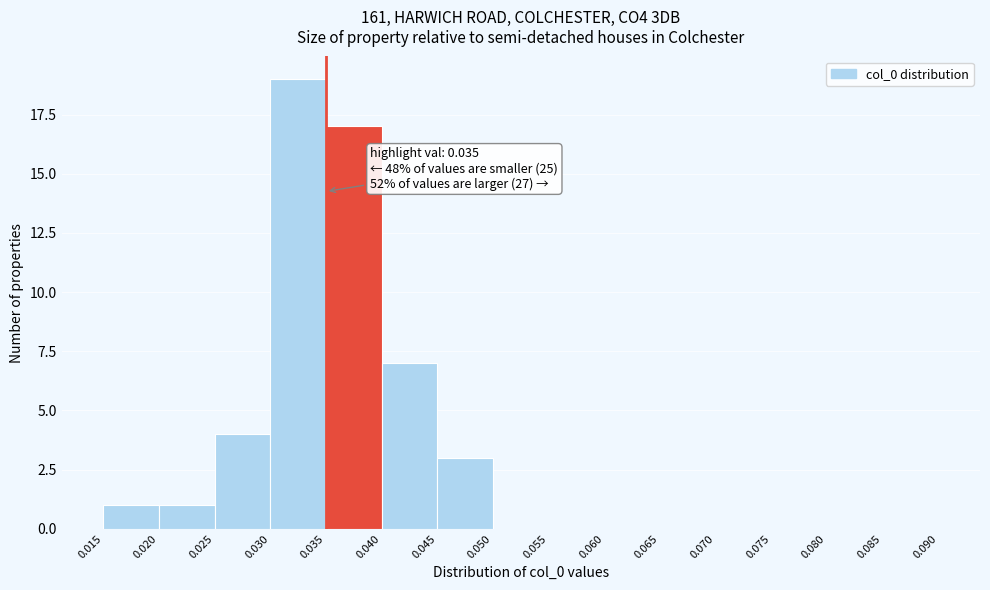

Which range on the x-axis has the tallest bar?

0.030 to 0.035